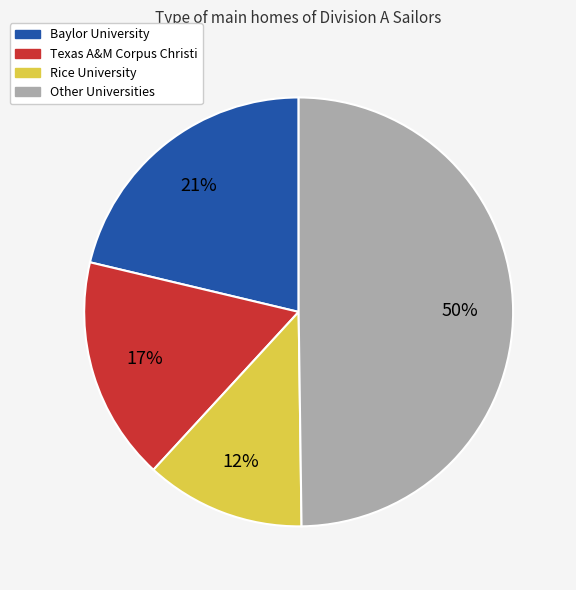

Which slice is the smallest?

Rice University